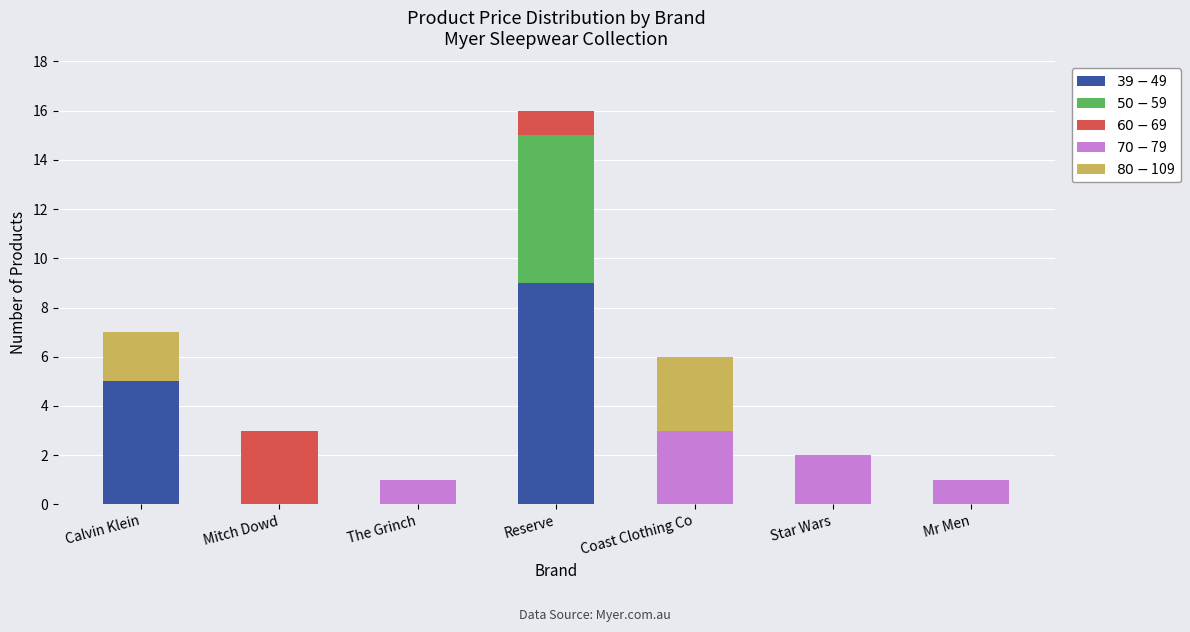

Count the number of data series in this chart.

5